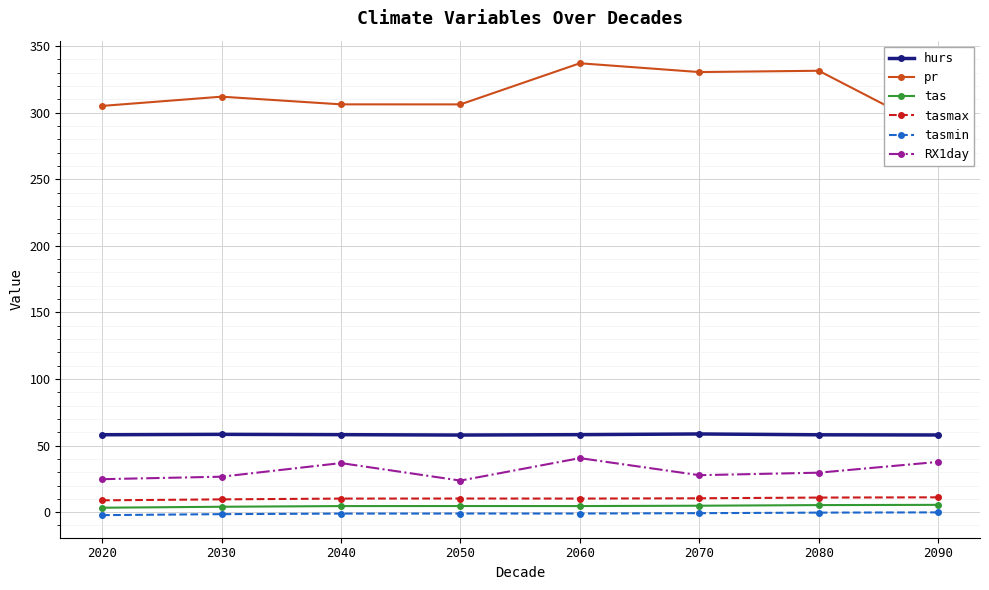

True or false: pr and tasmax intersect in this chart.

False